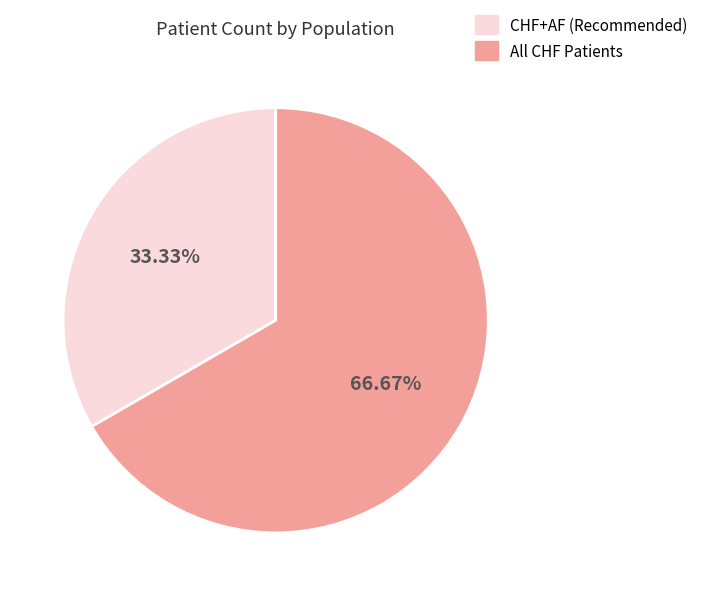

Rank the categories by value from lowest to highest.

CHF+AF (Recommended), All CHF Patients